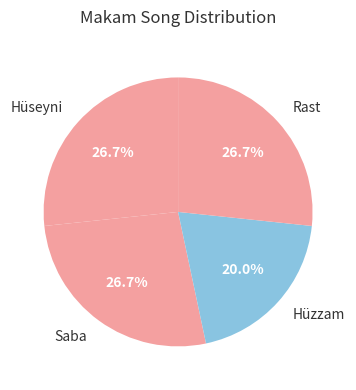

To the nearest percent, what is the difference between the largest and smallest slice percentages?

7%